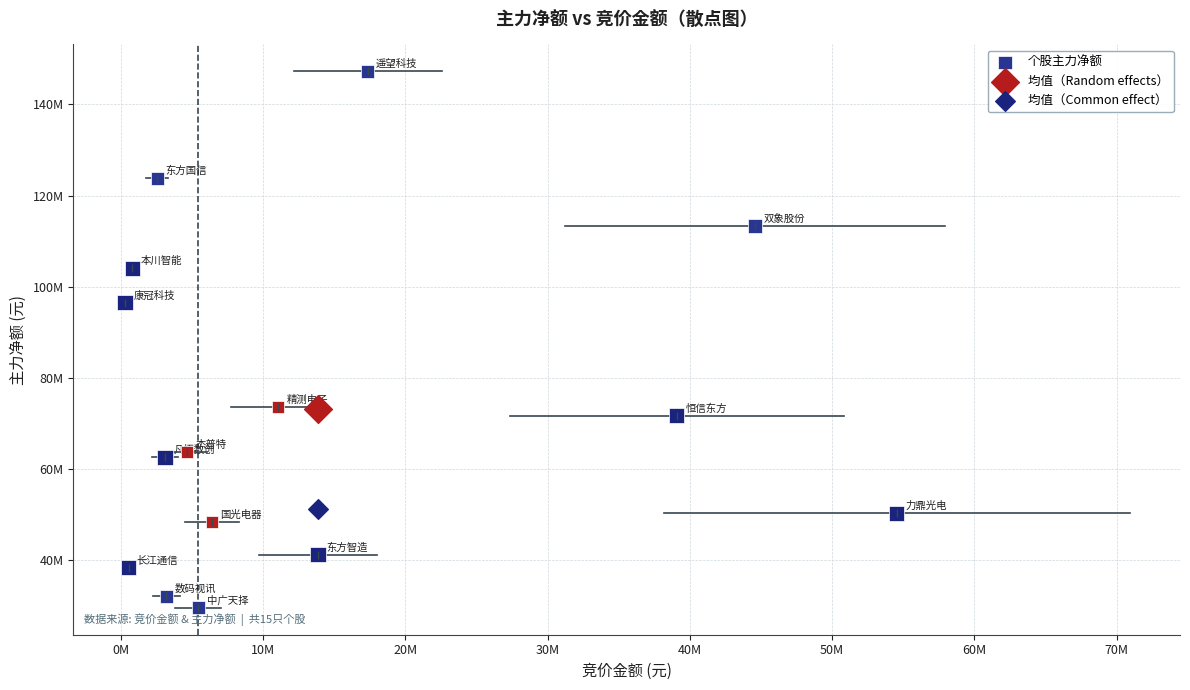

What are all the series names shown in the legend?

个股主力净额, 均值（Random effects）, 均值（Common effect）